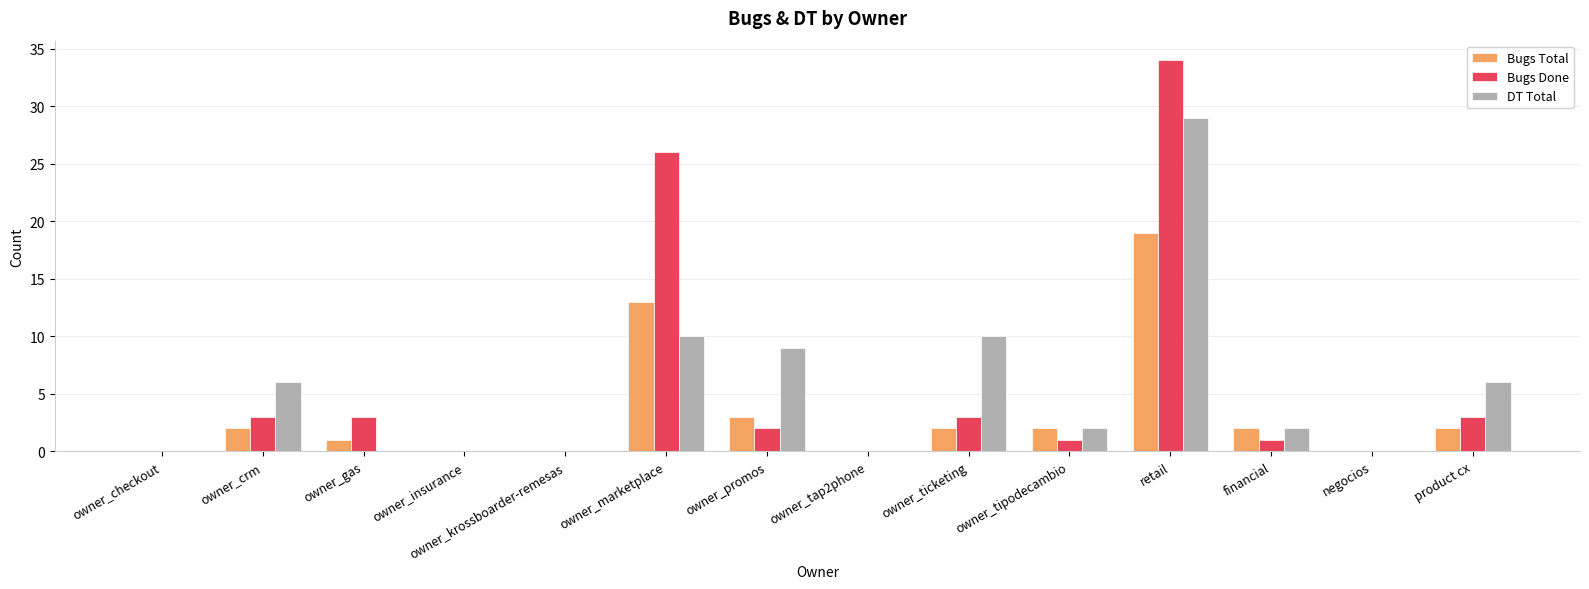

Reading right to left, what are all the values shown in this chart?

Bugs Total: product cx=2	negocios=0	financial=2	retail=19	owner_tipodecambio=2	owner_ticketing=2	owner_tap2phone=0	owner_promos=3	owner_marketplace=13	owner_krossboarder-remesas=0	owner_insurance=0	owner_gas=1	owner_crm=2	owner_checkout=0
Bugs Done: product cx=3	negocios=0	financial=1	retail=34	owner_tipodecambio=1	owner_ticketing=3	owner_tap2phone=0	owner_promos=2	owner_marketplace=26	owner_krossboarder-remesas=0	owner_insurance=0	owner_gas=3	owner_crm=3	owner_checkout=0
DT Total: product cx=6	negocios=0	financial=2	retail=29	owner_tipodecambio=2	owner_ticketing=10	owner_tap2phone=0	owner_promos=9	owner_marketplace=10	owner_krossboarder-remesas=0	owner_insurance=0	owner_gas=0	owner_crm=6	owner_checkout=0